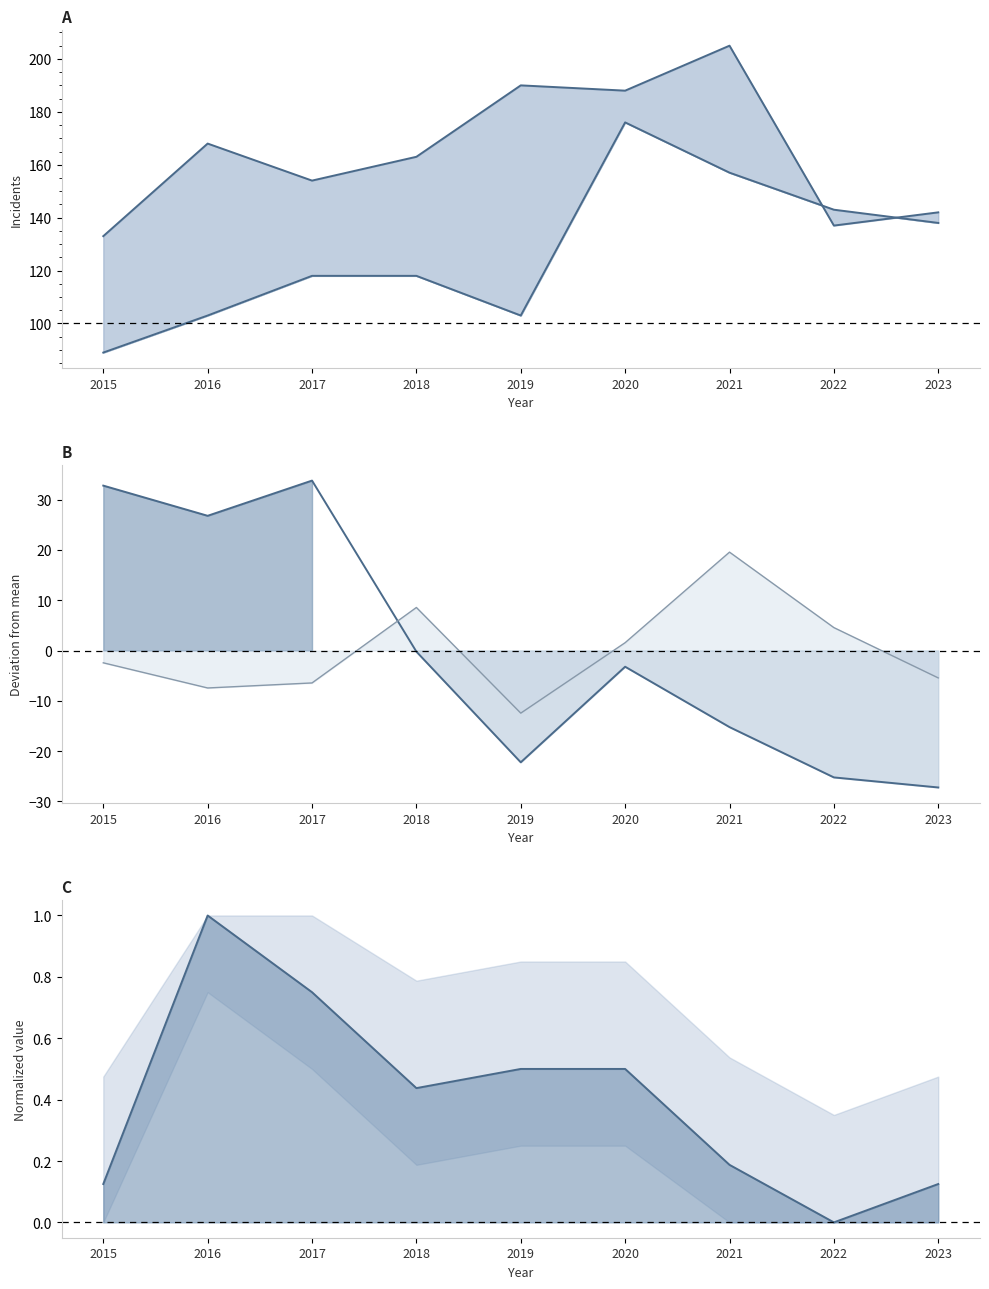

What is the sum of the Robbery deviation line values at 2019 and 2021?

-37.4